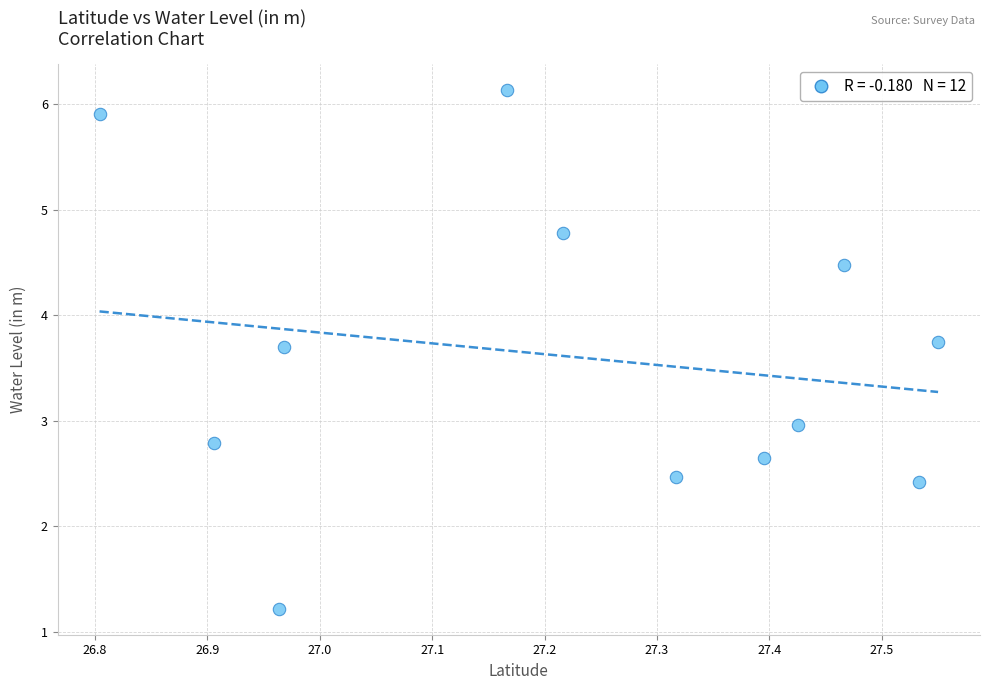

What is the range of X values (max minus min)?

0.7